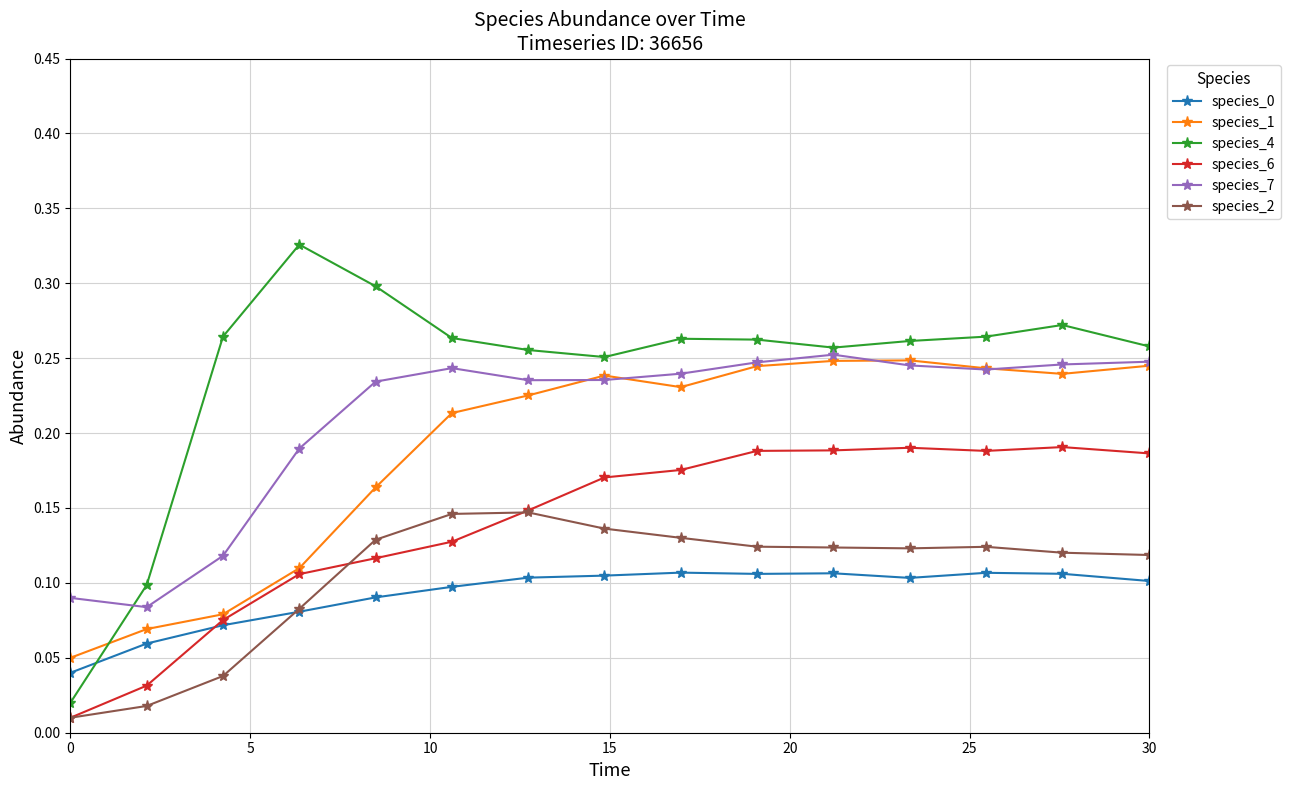

Which series has the largest range (max minus min)?

species_4